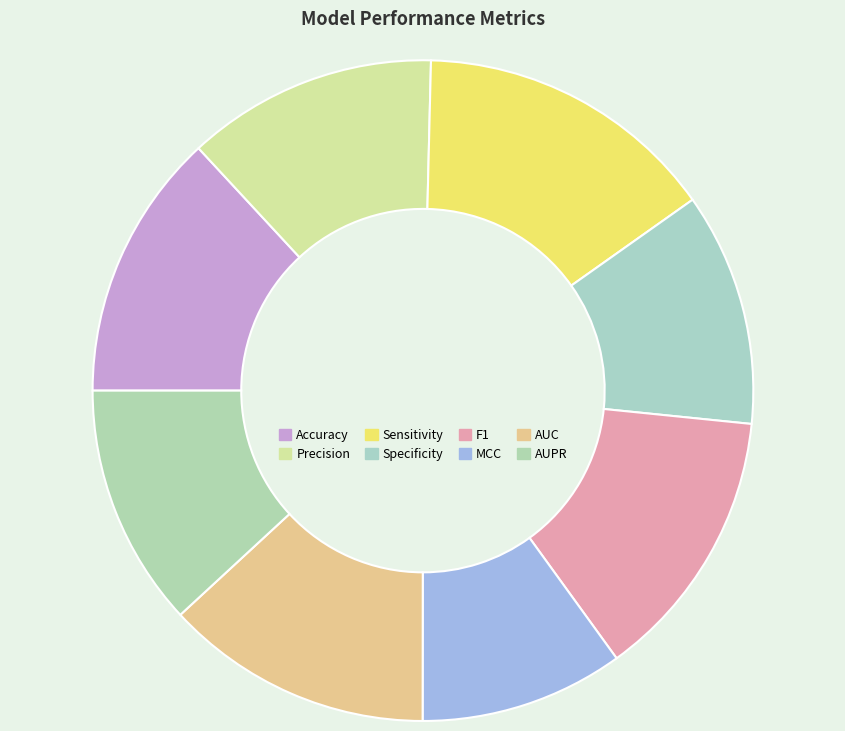

How many segments does this pie chart have?

8